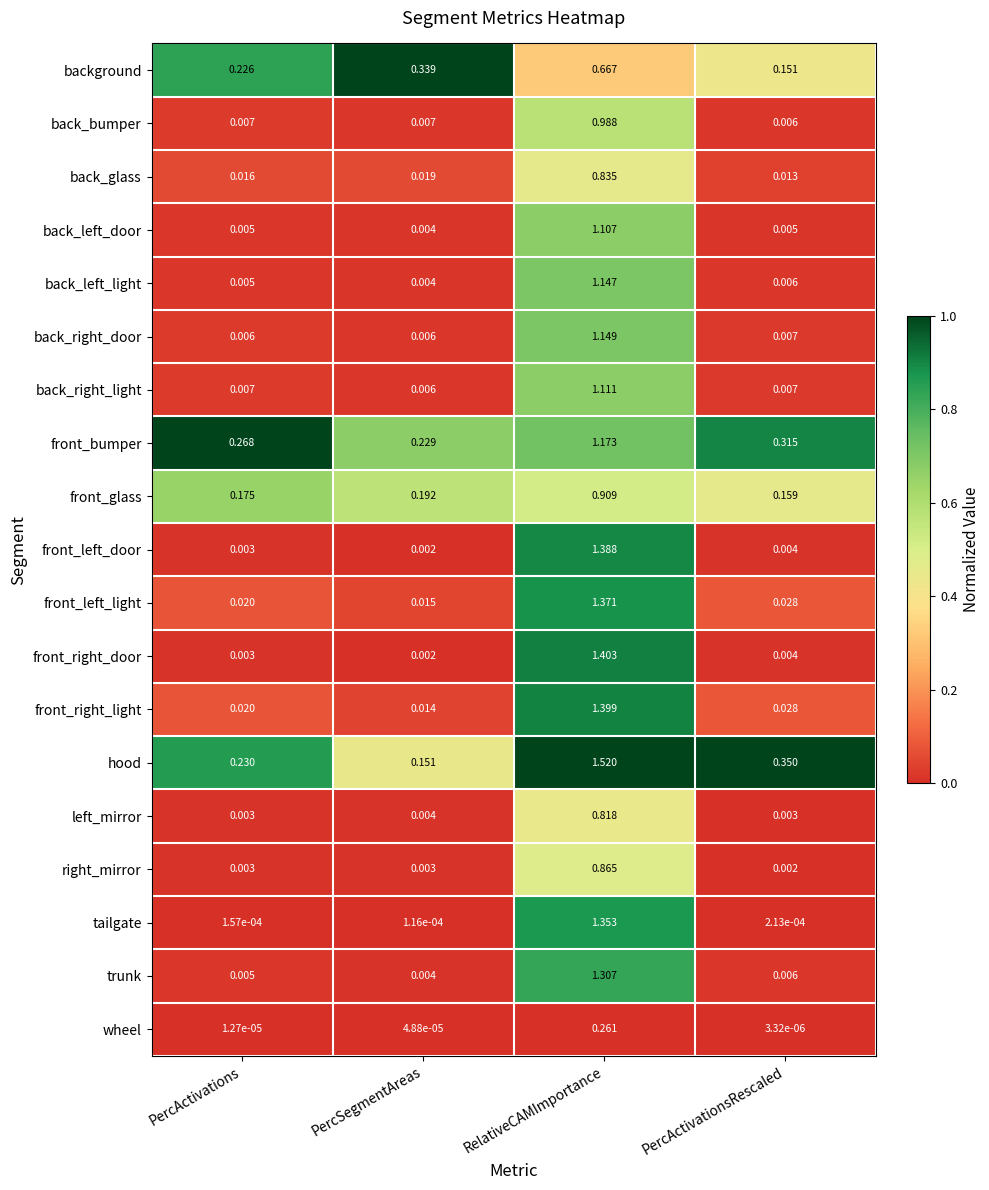

At which category is the sum across all series the highest?

RelativeCAMImportance